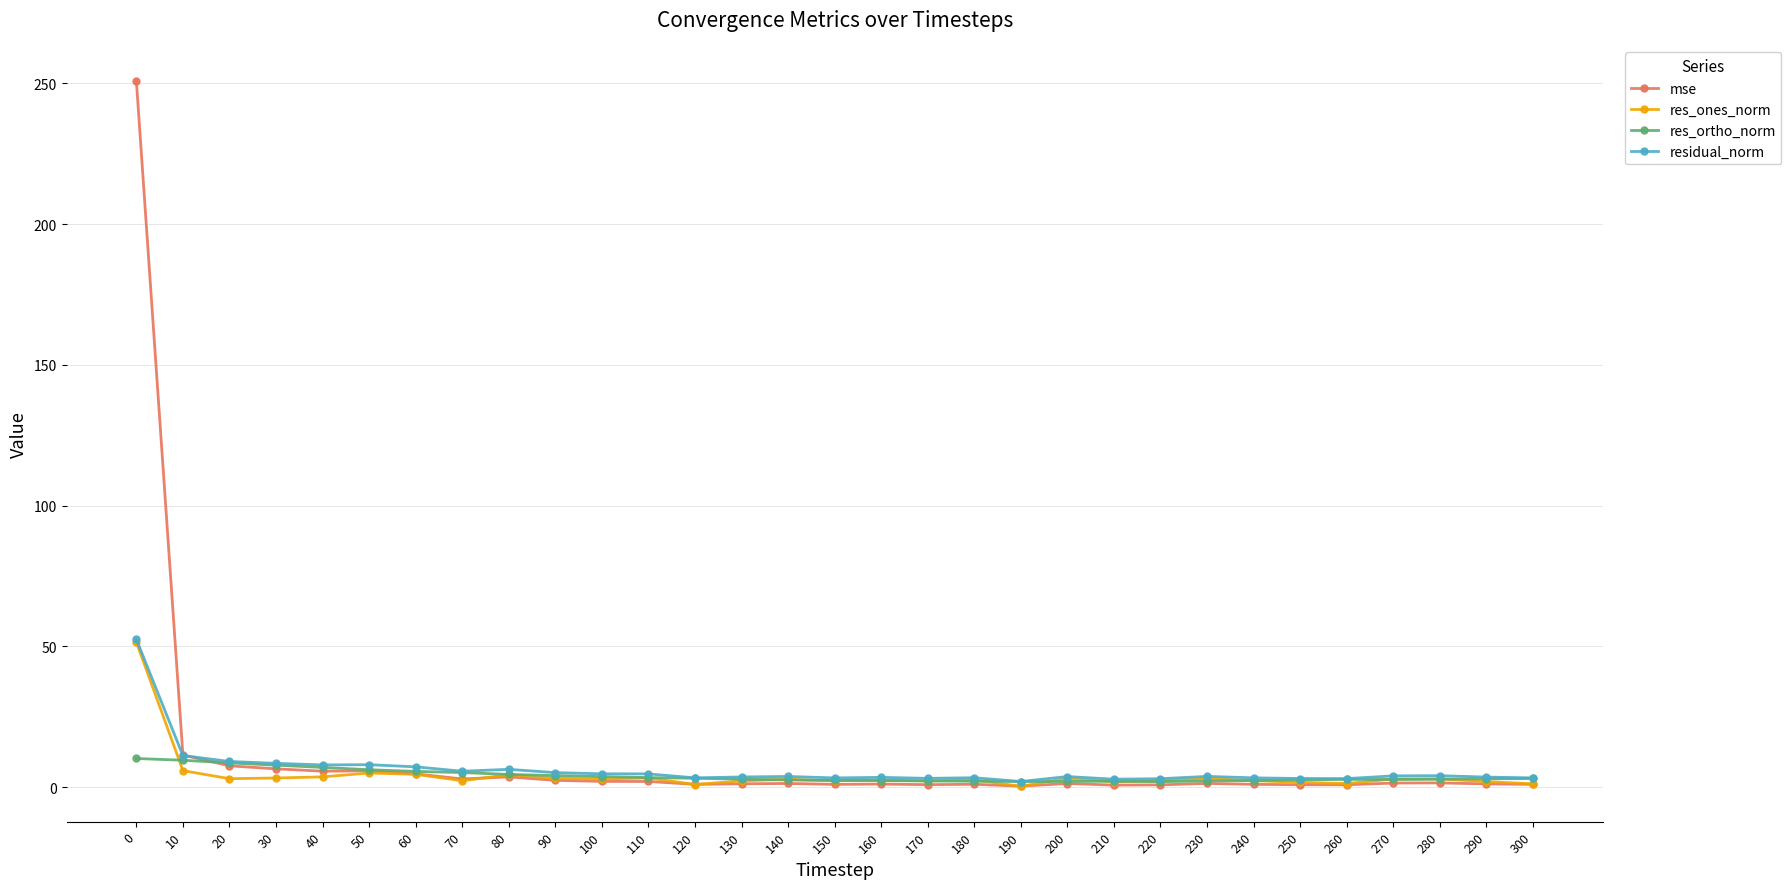

What value does the mse series have at 60?

4.7